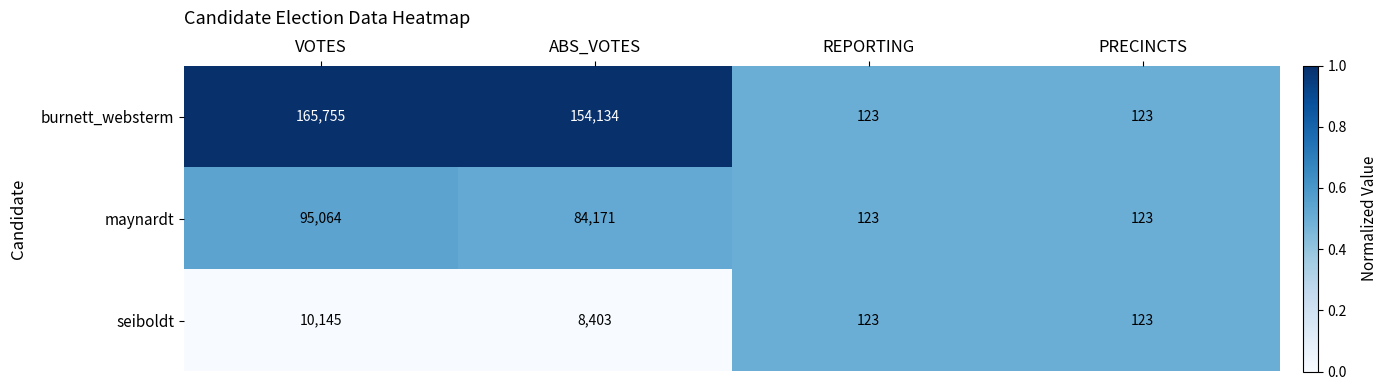

What is the sum of all maynardt values?

179481